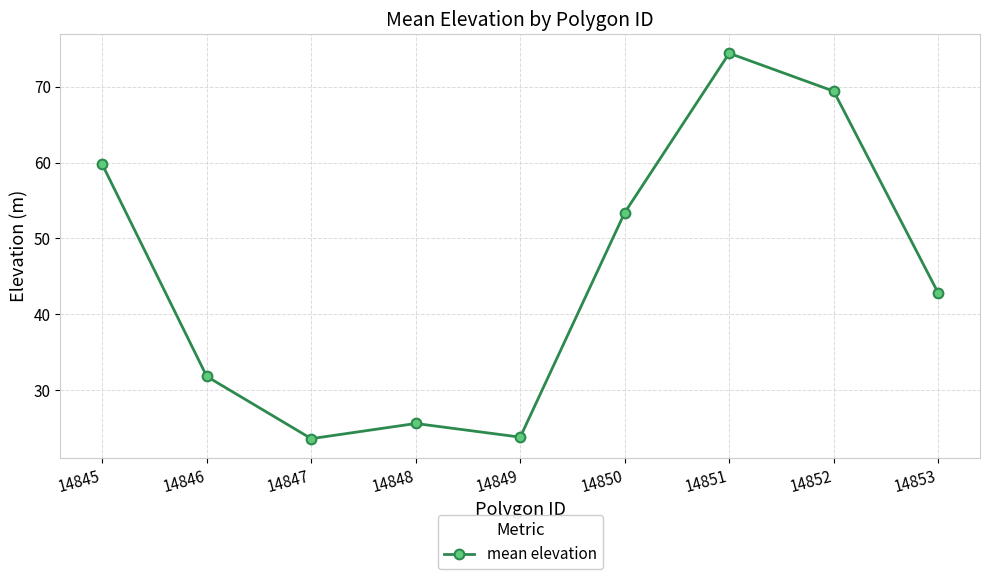

How many interior local valleys (lower than both neighbors) does the data have?

2